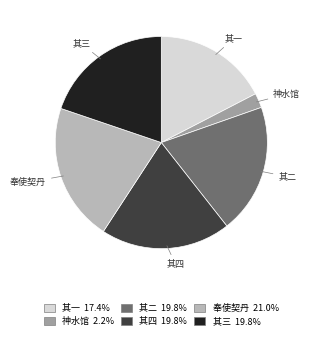

Is the sum of 其三 19.8% and 其四 19.8% greater than half?

No